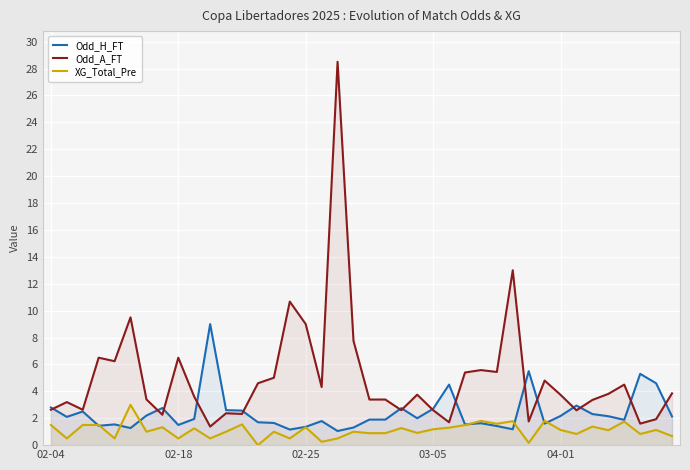

Which category has the highest value in the XG_Total_Pre series?

5